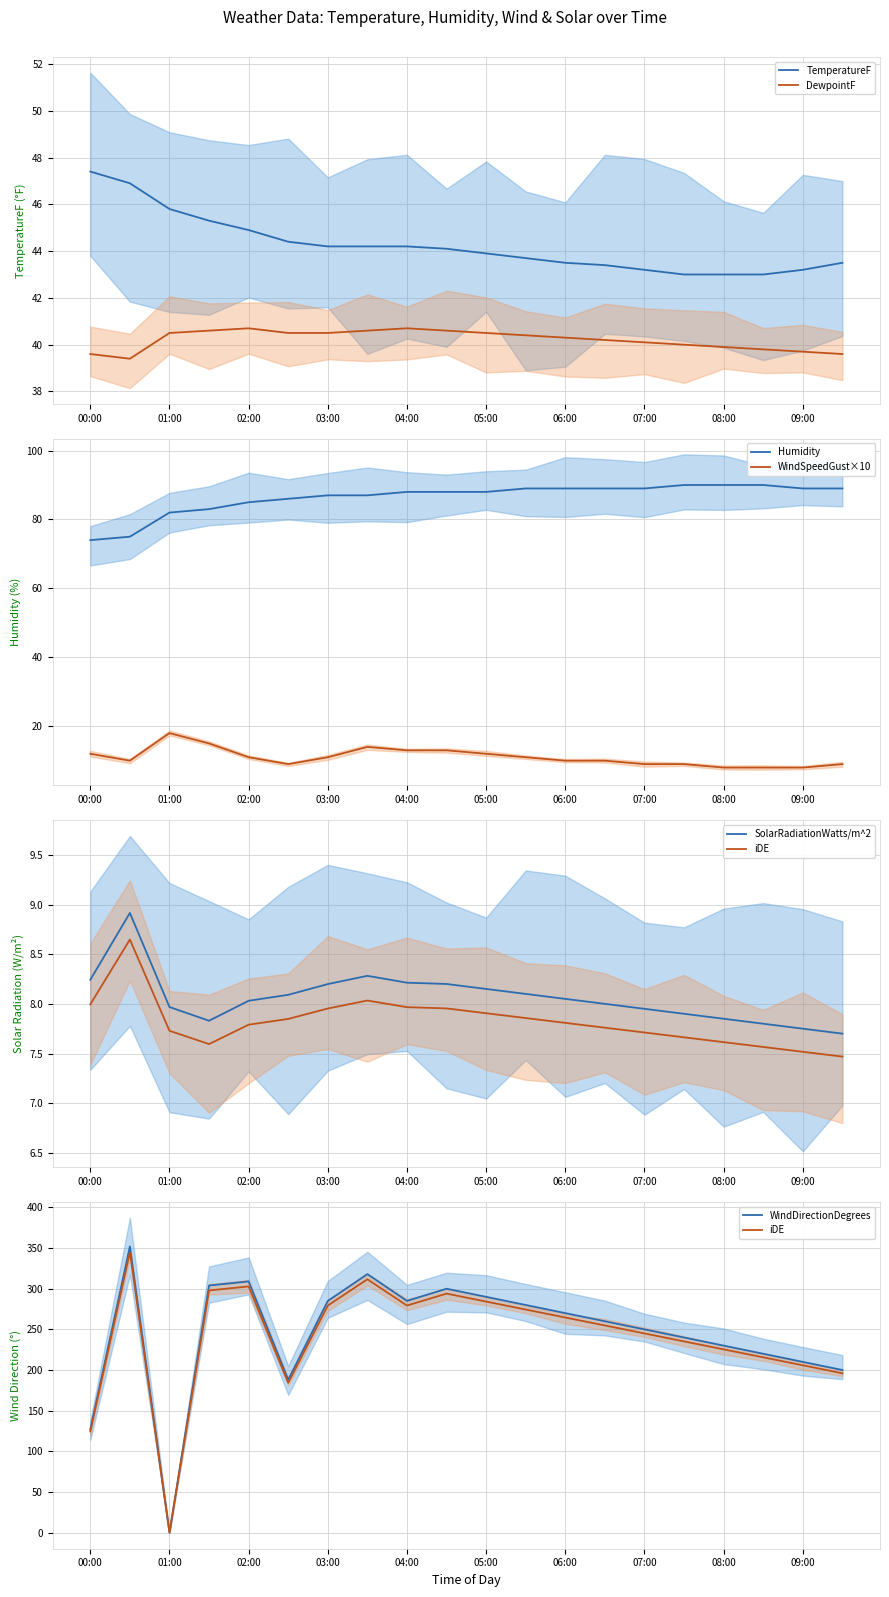

Where is the first local minimum for DewpointF?

00:30